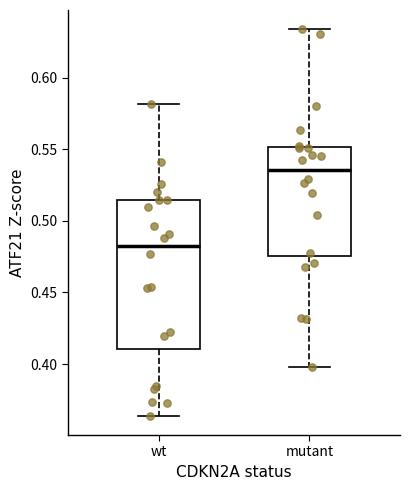

Which box is the tallest, from its lower edge to its upper edge?

wt